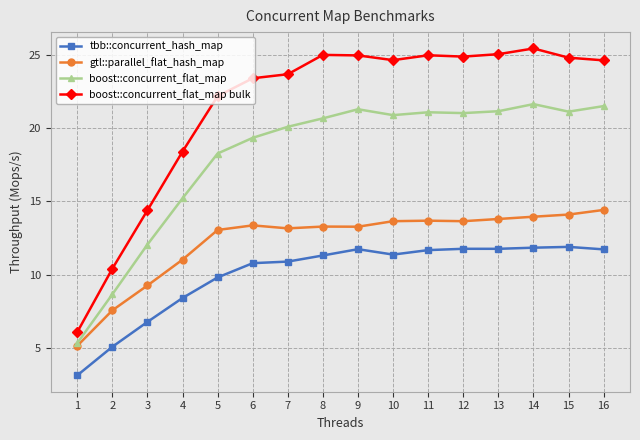

What is the difference between the maximum and minimum values in the boost::concurrent_flat_map bulk series?

19.4